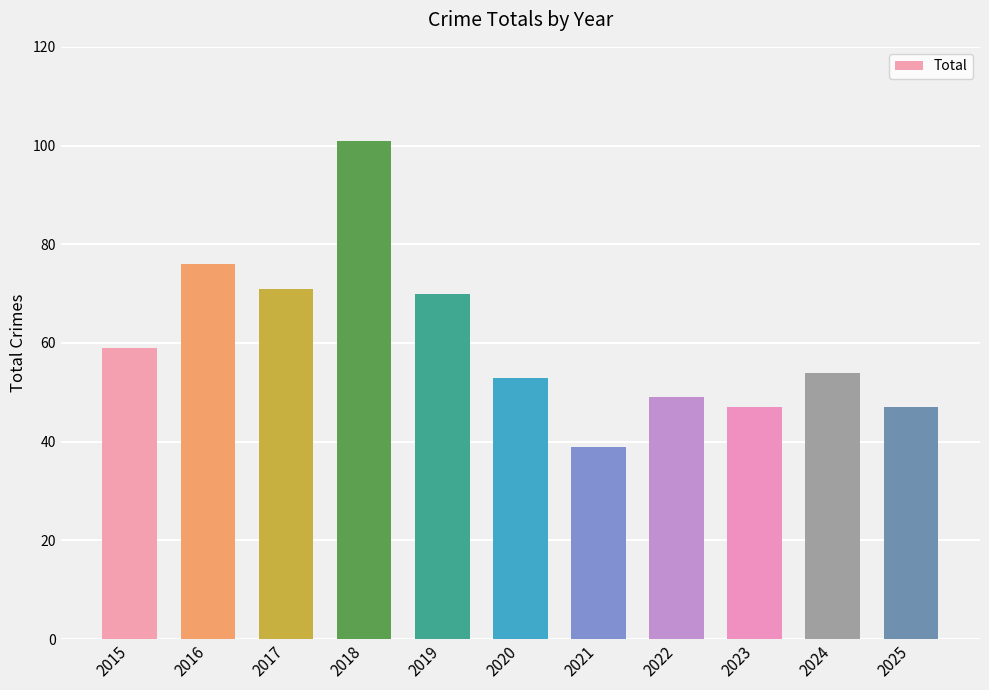

Which category has the highest value across all series?

2018